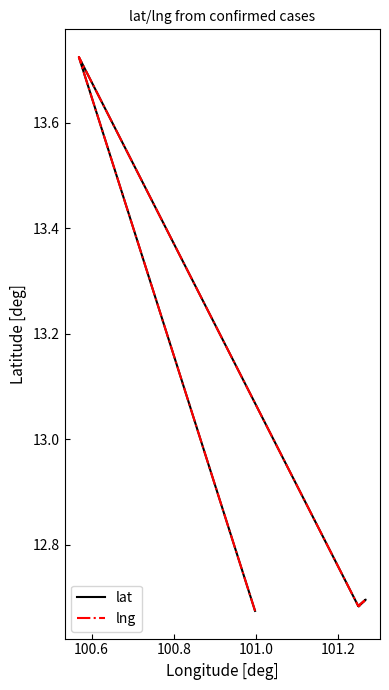

What is the value of the lng point at the 2nd from the left?

13.7